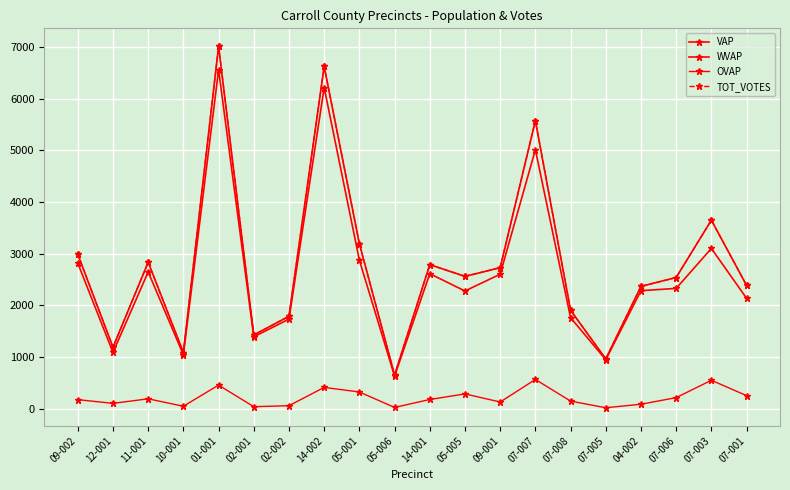

Is this an area chart (filled region under the line)?

No